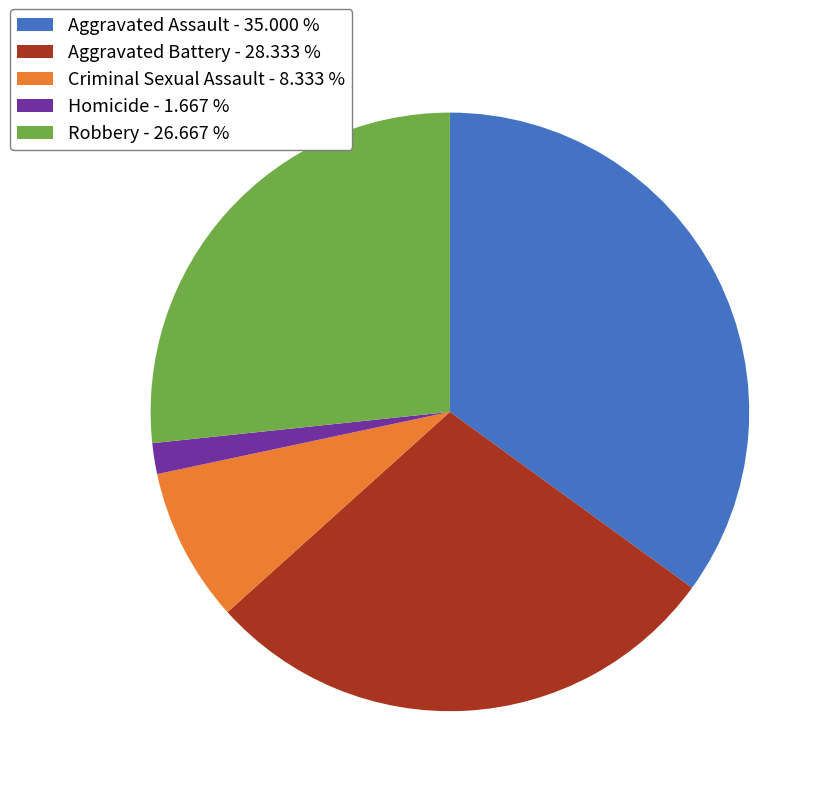

Does any single category account for the majority?

No